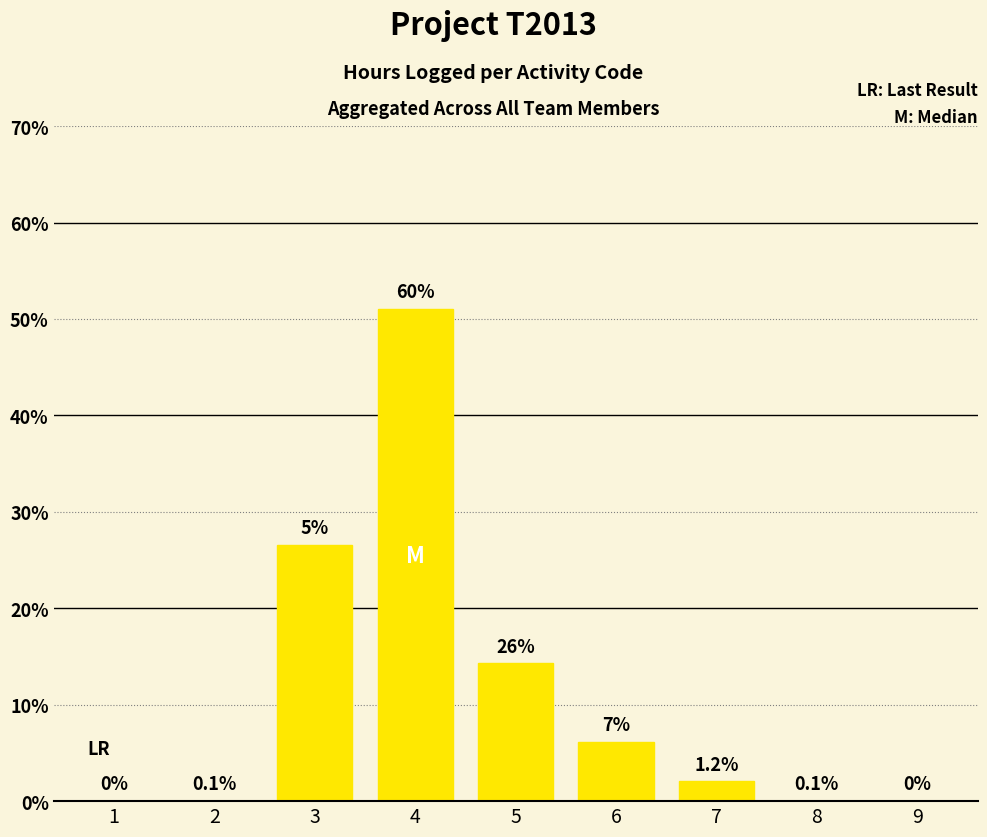

Are the bars horizontal?

No